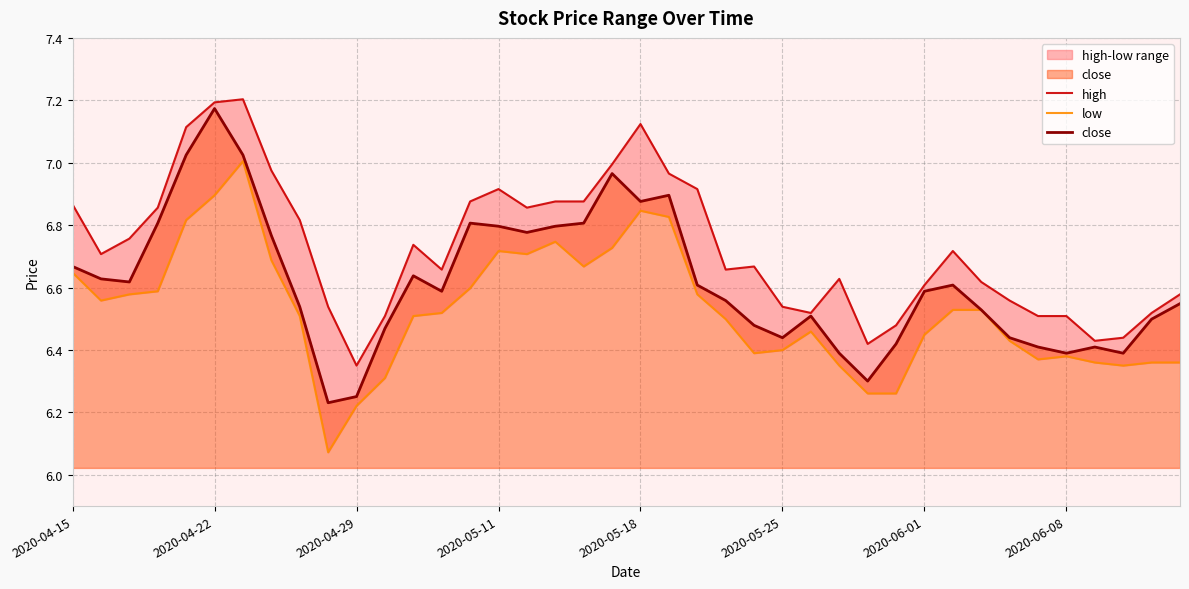

List the labels in order of close value, smallest first.

9, 10, 28, 27, 35, 37, 34, 36, 29, 25, 33, 11, 24, 38, 26, 32, 8, 39, 23, 13, 30, 22, 31, 2020-04-29, 2020-04-22, 12, 2020-04-15, 2020-06-08, 16, 15, 17, 2020-05-11, 14, 18, 20, 21, 19, 2020-05-18, 2020-06-01, 2020-05-25